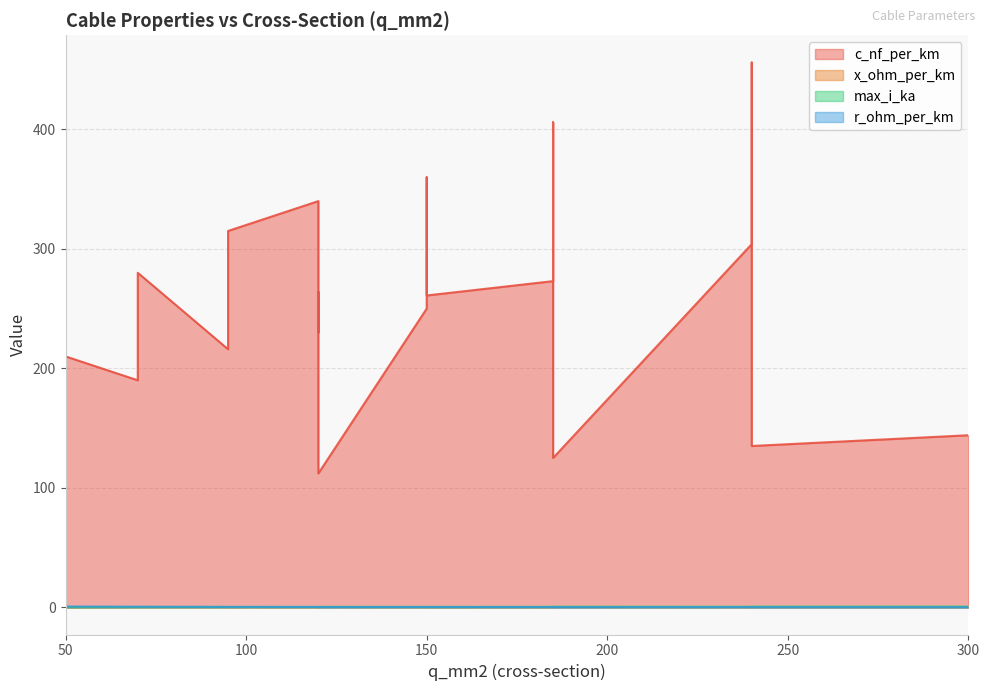

At which category is the sum across all series the highest?

240